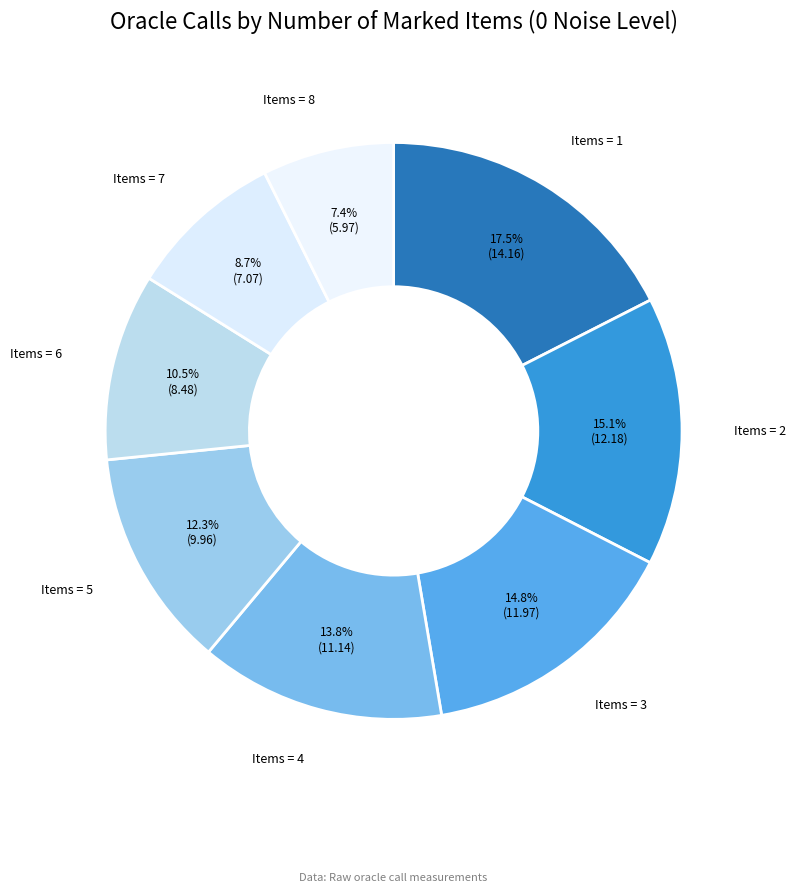

How many slices are in this pie chart?

8